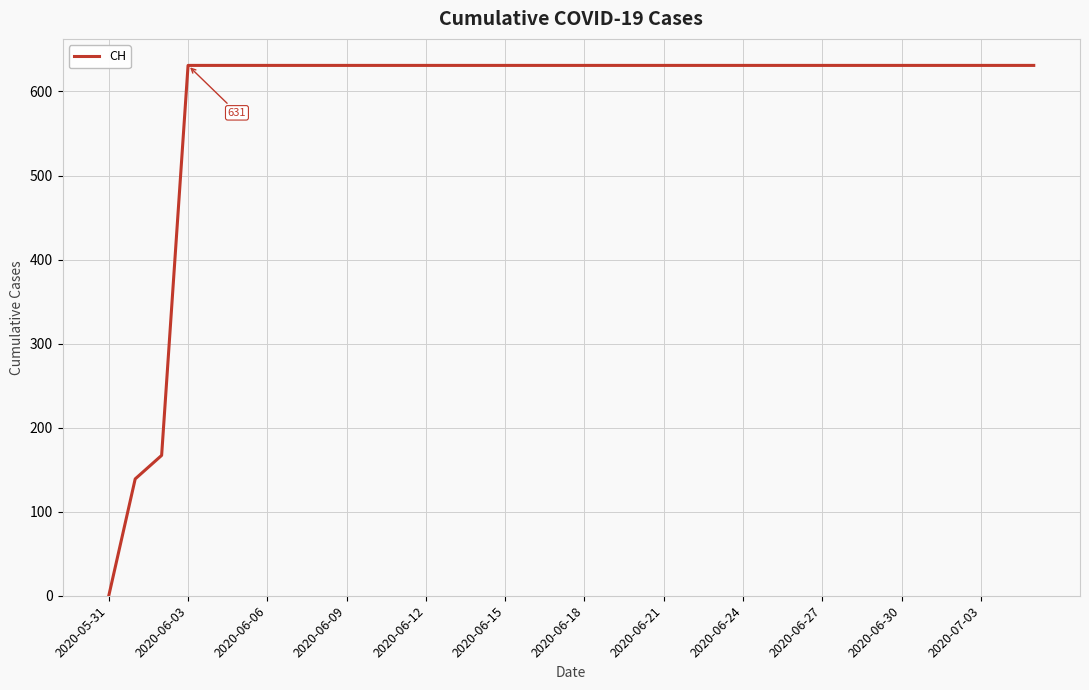

What is the greatest value displayed?

631